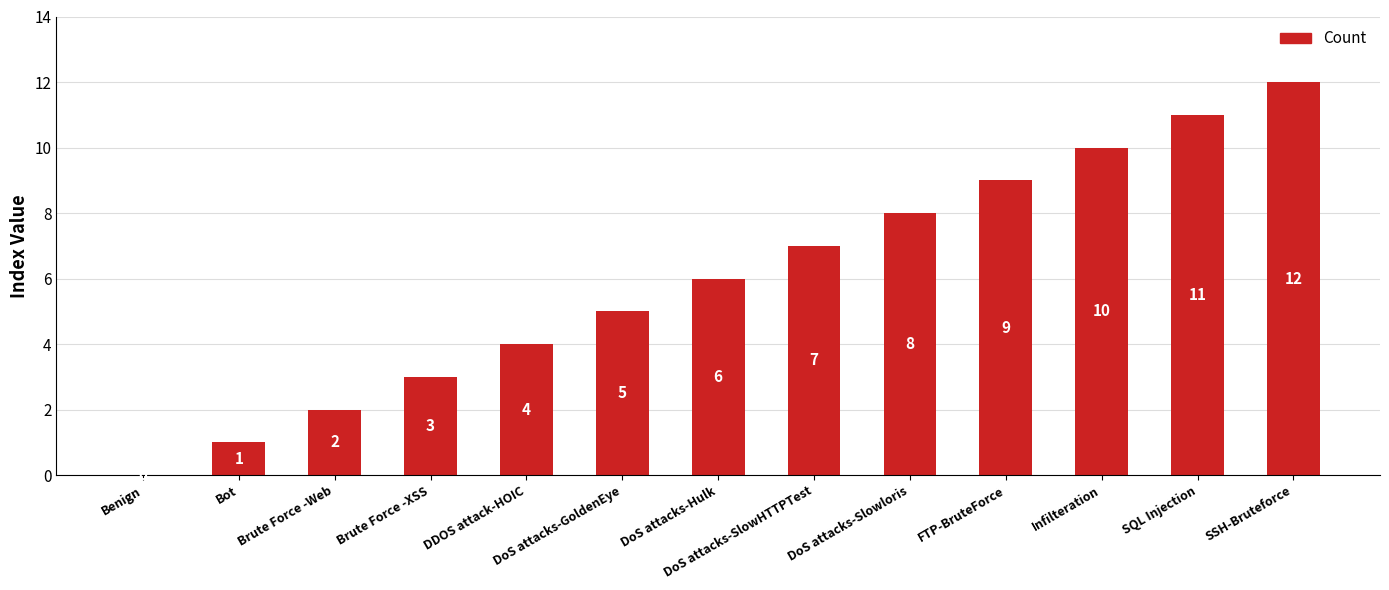

How many distinct data groups are displayed?

1